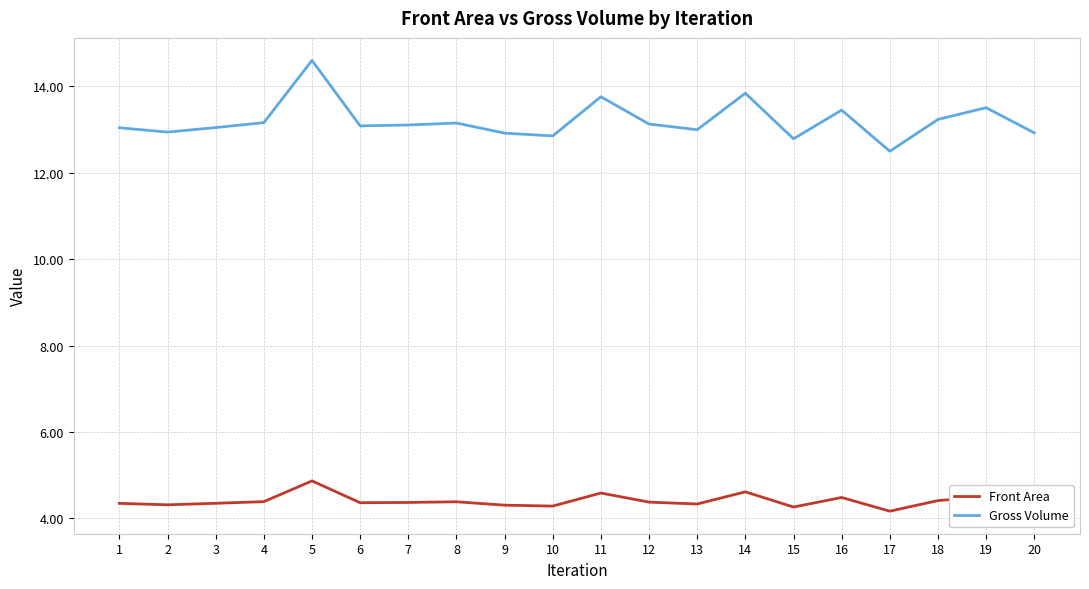

Rank the series by their maximum value, from highest to lowest.

Gross Volume, Front Area